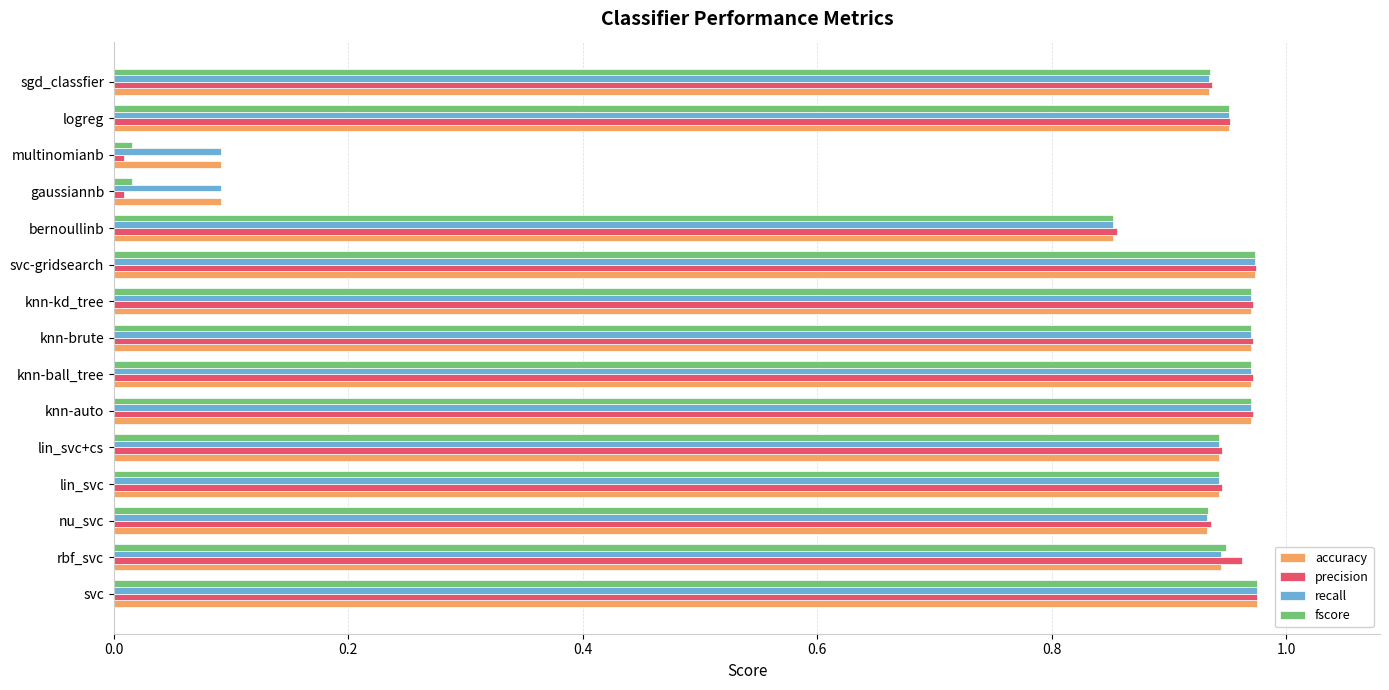

Which series has the widest spread of values?

precision